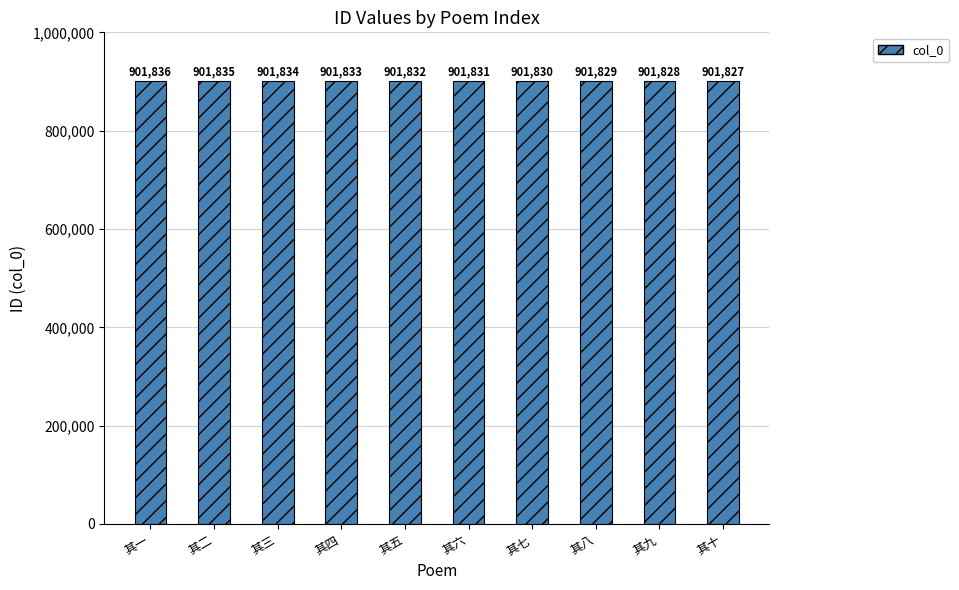

Reading left to right, transcribe all the data shown in this chart.

其一=901836	其二=901835	其三=901834	其四=901833	其五=901832	其六=901831	其七=901830	其八=901829	其九=901828	其十=901827